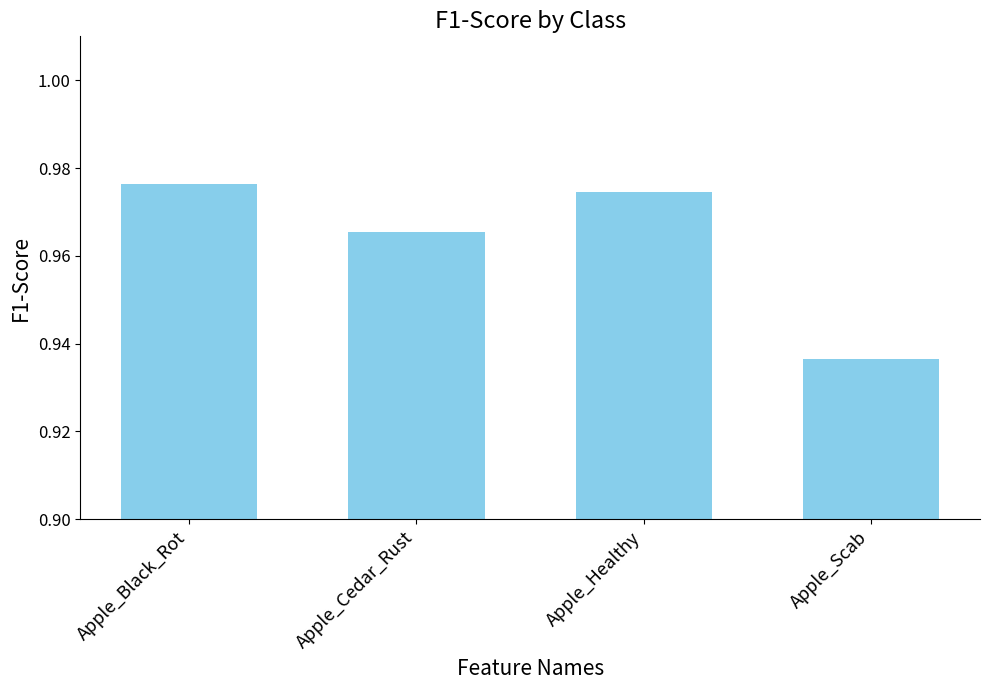

What is the label of the 1st bar from the left?

Apple_Black_Rot